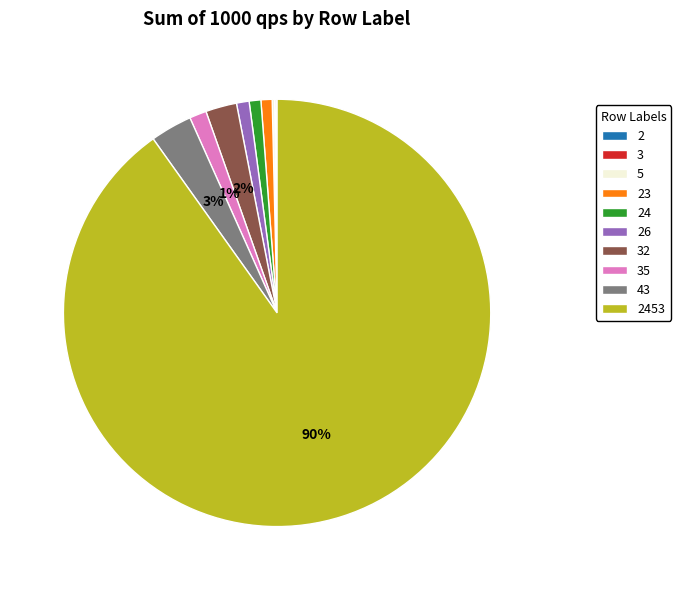

To the nearest percent, what is the average slice percentage?

10%